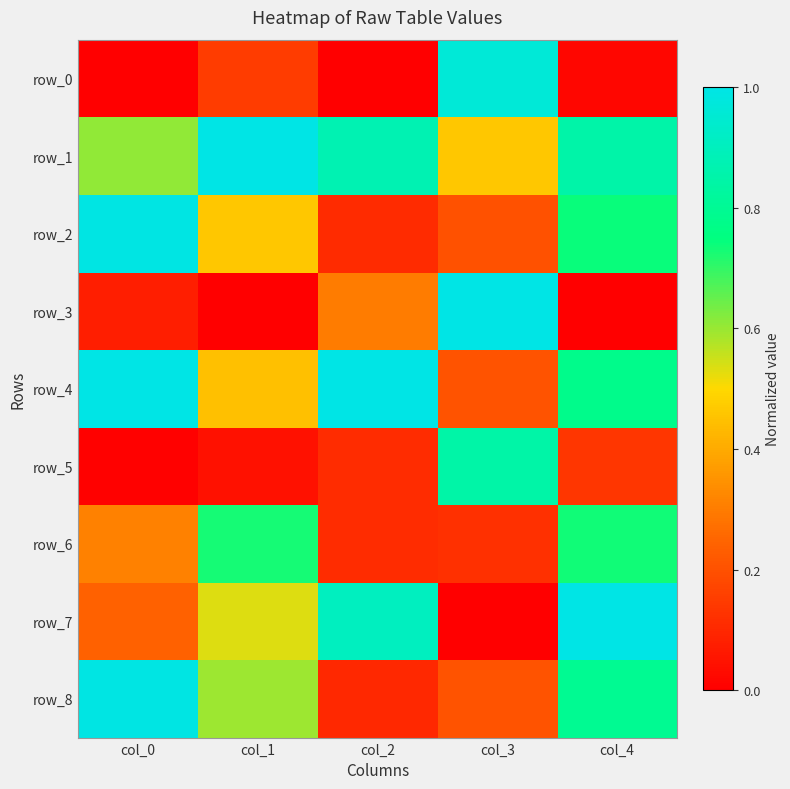

What is the maximum value for row_0?

1.0